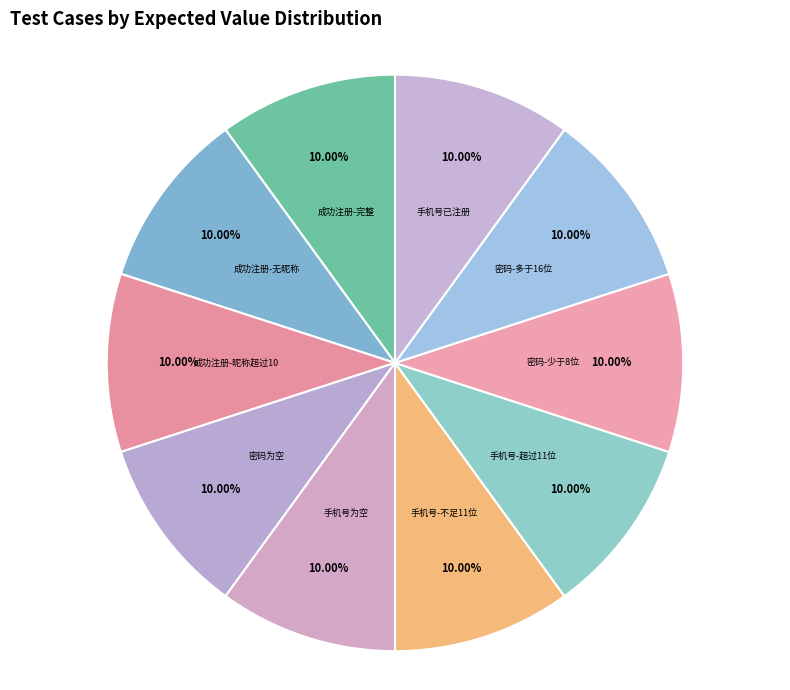

Is there a majority slice in this chart?

No